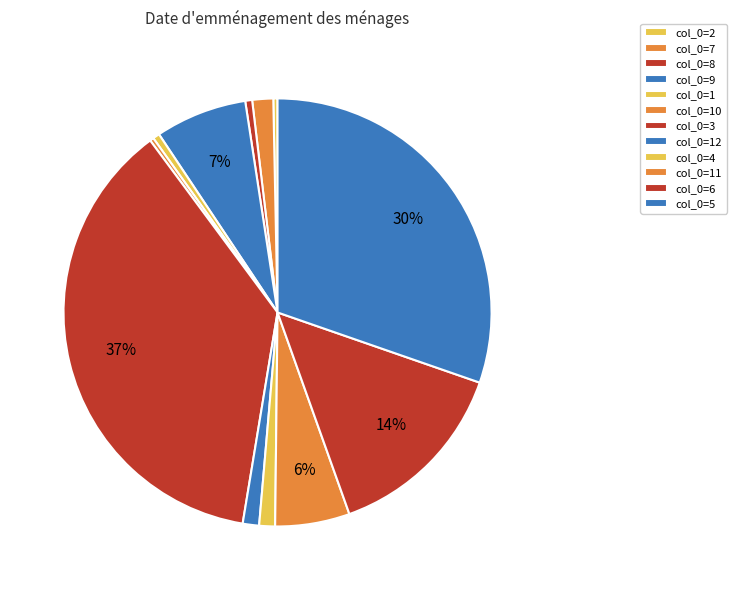

Rank the categories by value from highest to lowest.

3, 5, 6, 9, 11, 7, 12, 4, 8, 1, 2, 10